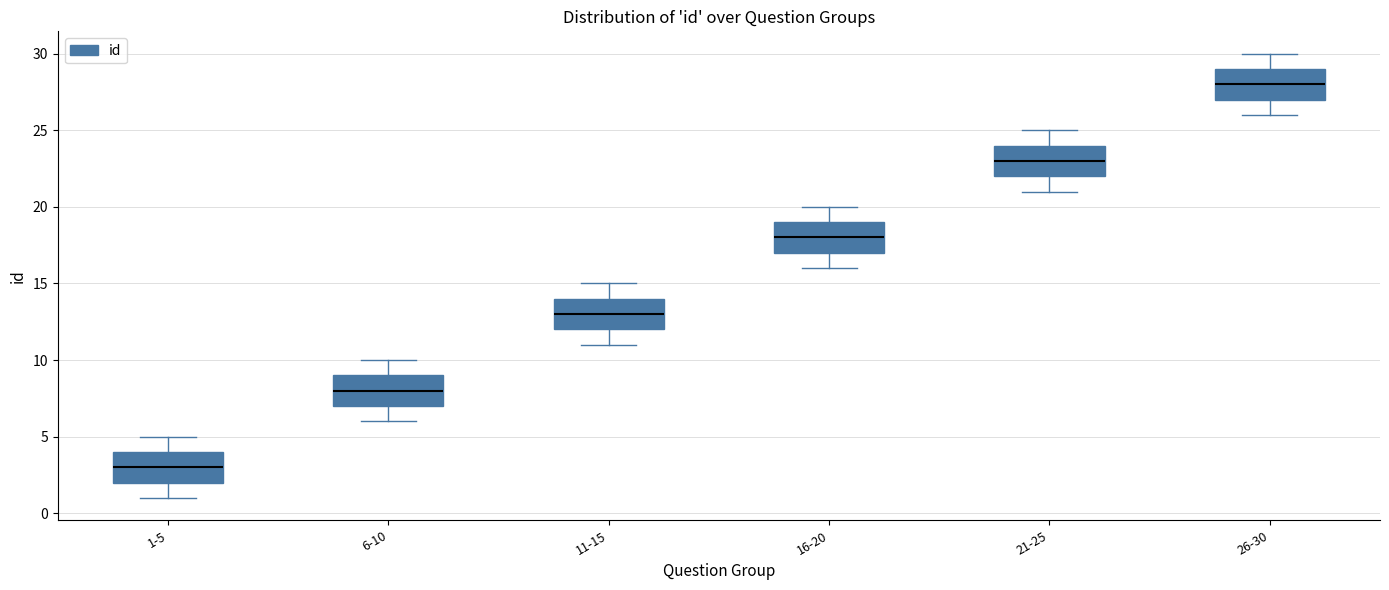

Where does the upper whisker of the box for 6-10 end on the y-axis? The values are not printed on the chart, so give them approximately, as read against the axis.

10